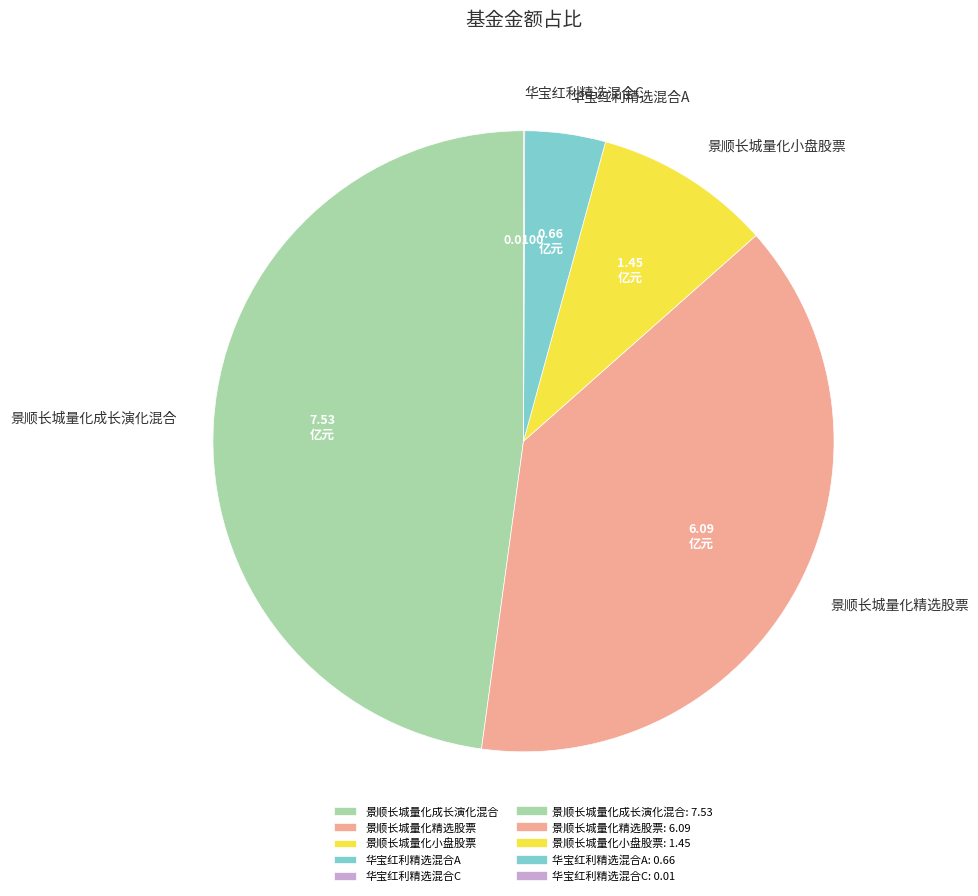

Which has a higher value, 华宝红利精选混合A or 景顺长城量化精选股票?

景顺长城量化精选股票